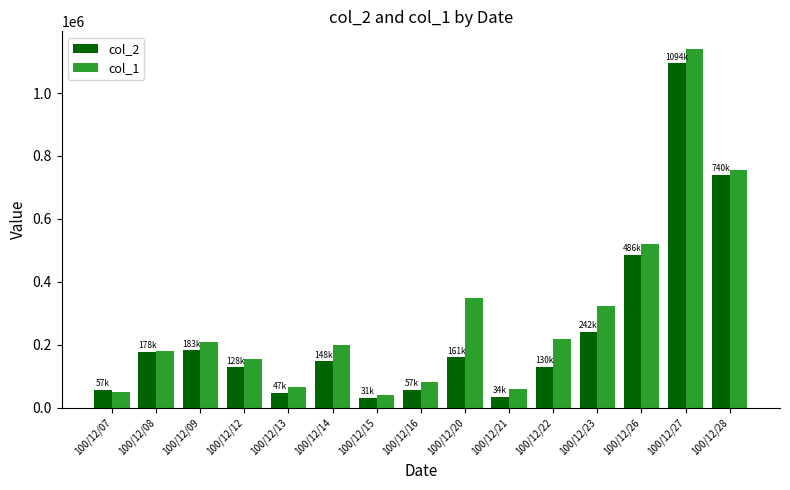

What is the spread (max minus min) of values at 100/12/07?

7000